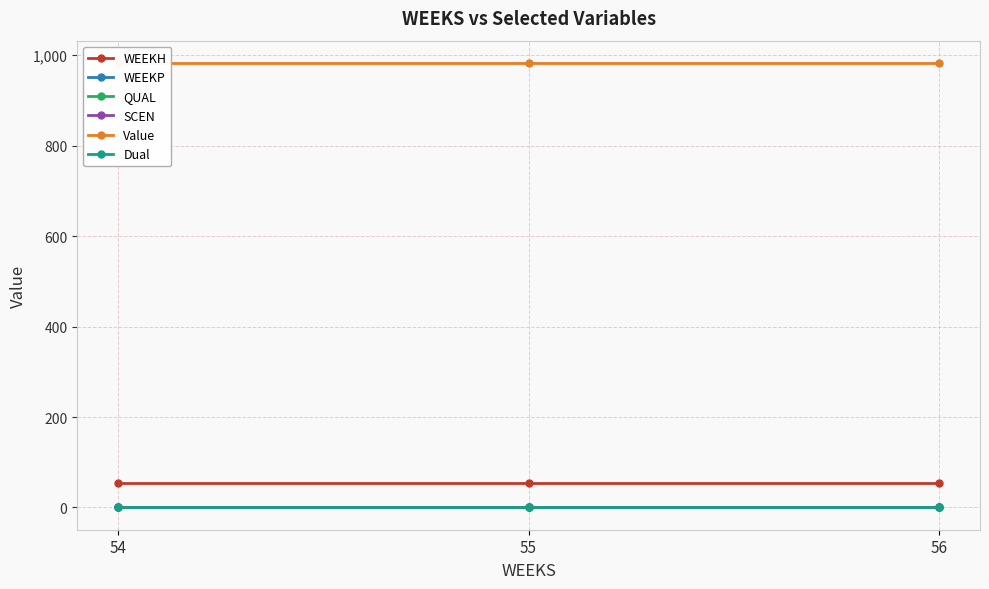

Reading right to left, what are all the values shown in this chart?

WEEKH: 56=54.0	55=54.0	54=54.0
WEEKP: 56=0.0	55=0.0	54=0.0
QUAL: 56=2.0	55=2.0	54=2.0
SCEN: 56=0.0	55=0.0	54=0.0
Value: 56=983.0	55=983.0	54=983.0
Dual: 56=0.0	55=0.0	54=0.0